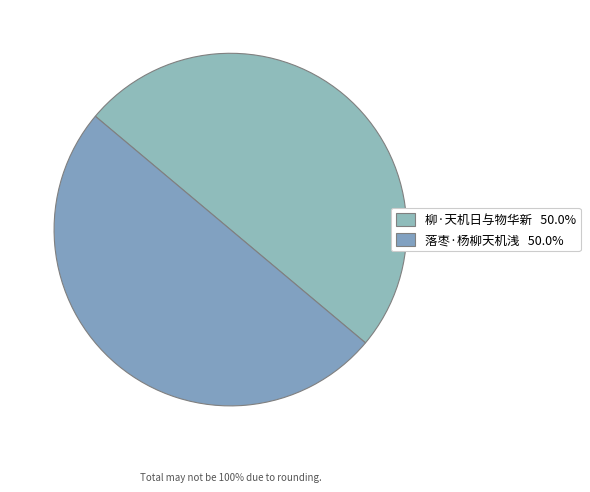

How many segments does this pie chart have?

2